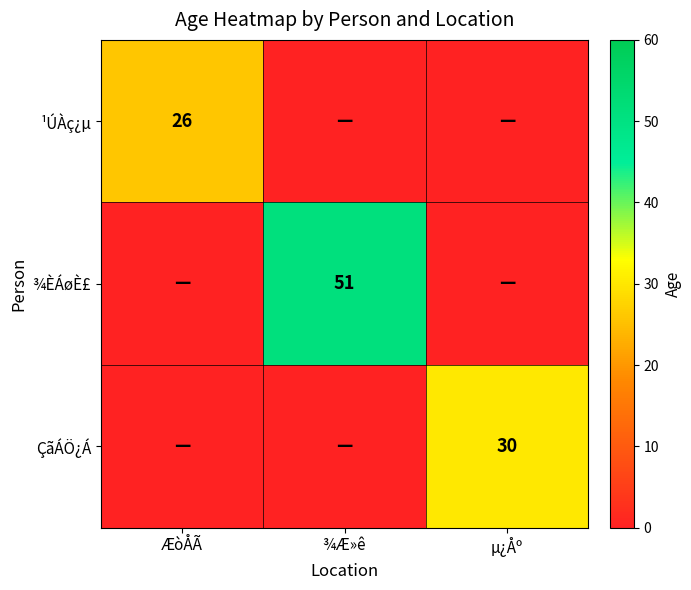

What is the total value across all series at ¾Æ»ê?

51